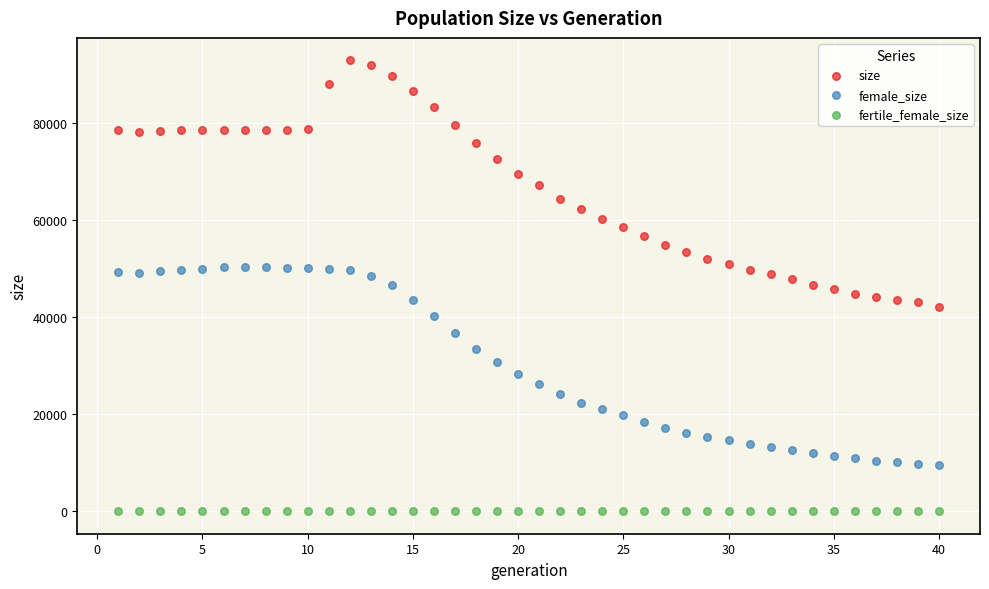

Which series reaches the maximum Y coordinate?

size